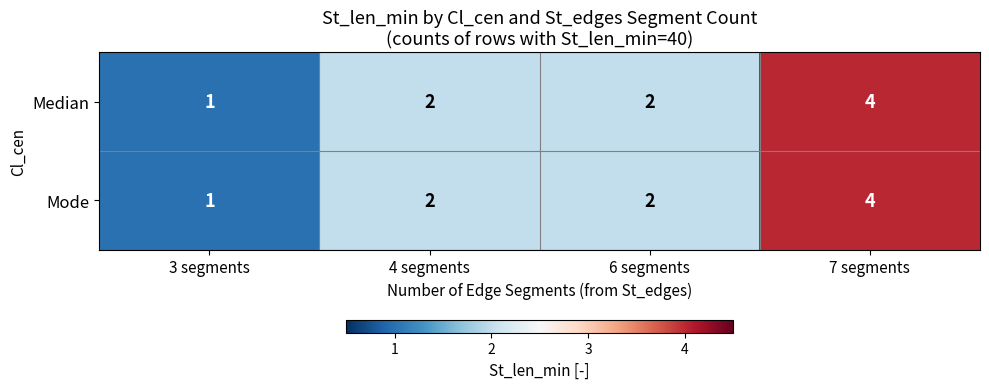

What value does the Mode series have at 7 segments?

4